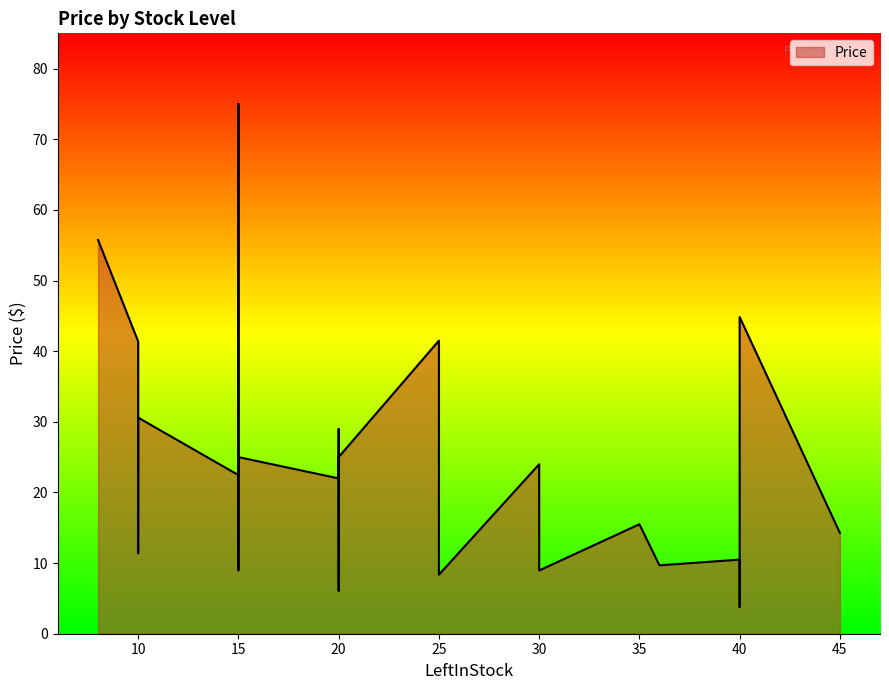

Where does the data first go above 21?

10